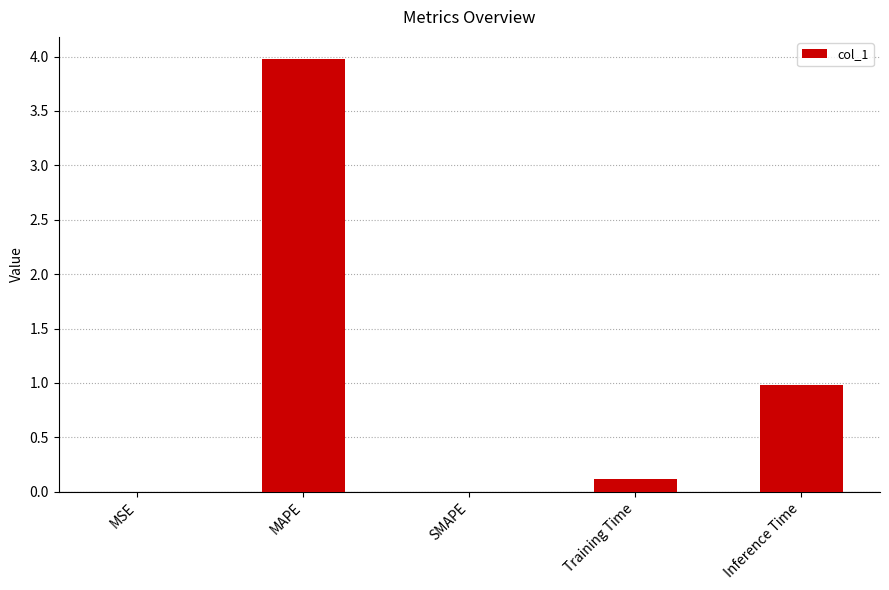

The chart shows a value of 0.1 at Training Time. True or false?

True